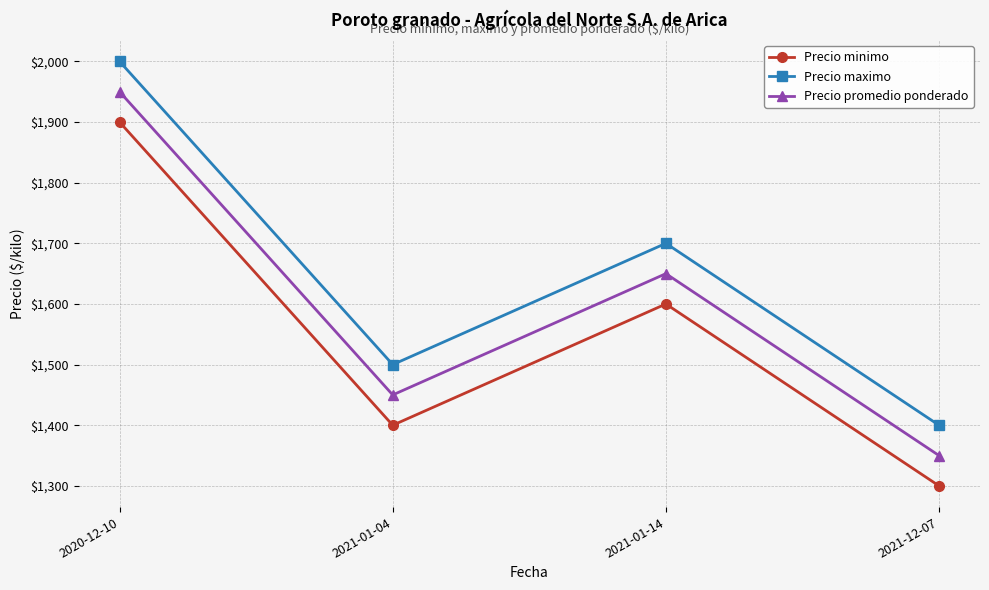

At which label is Precio maximo closest to 1700?

2021-01-14